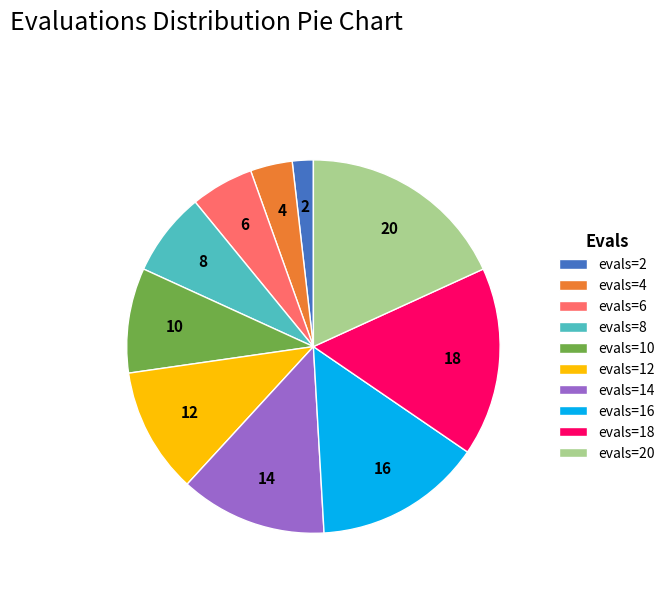

Combined, do evals=12 and evals=8 account for over 50%?

No